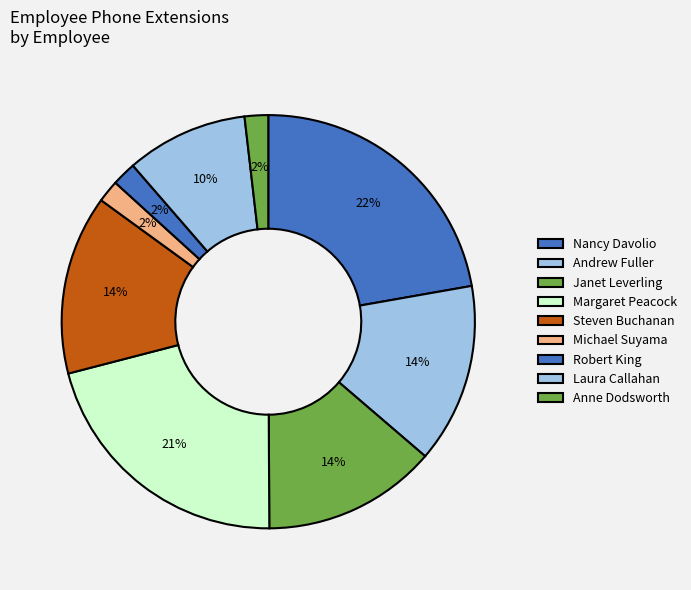

How many slices are in this pie chart?

9